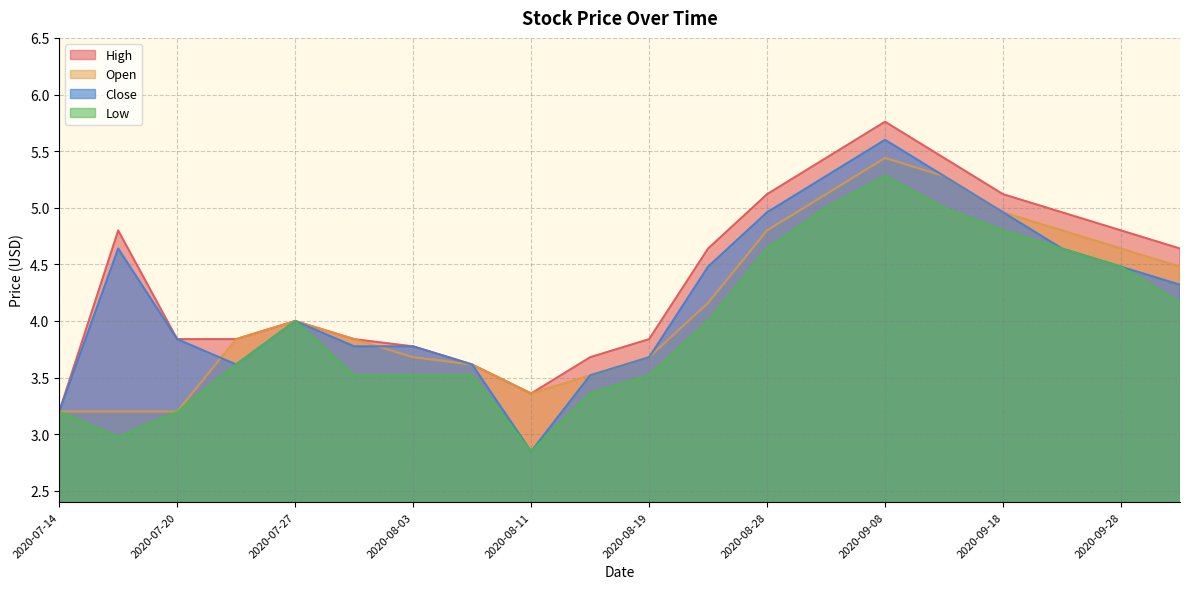

Which series changed the most between 2020-07-23 and 2020-09-08?

Close